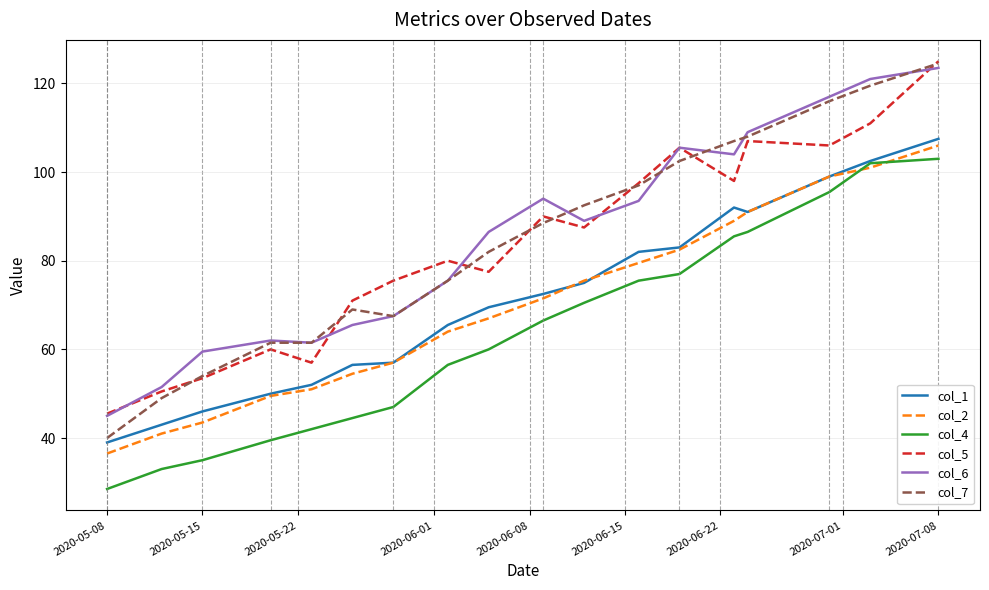

Which series has the widest spread of values?

col_7